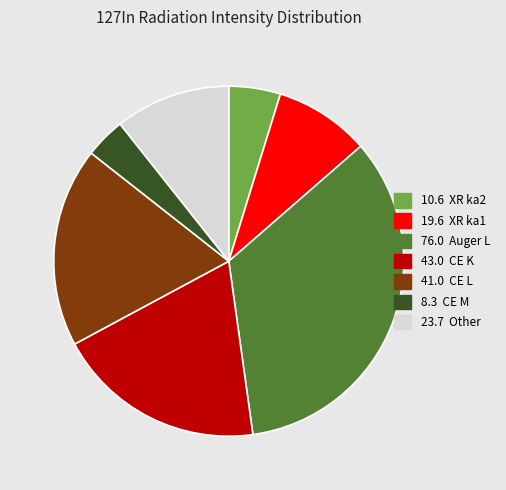

Is there any slice that represents more than half of the pie?

No